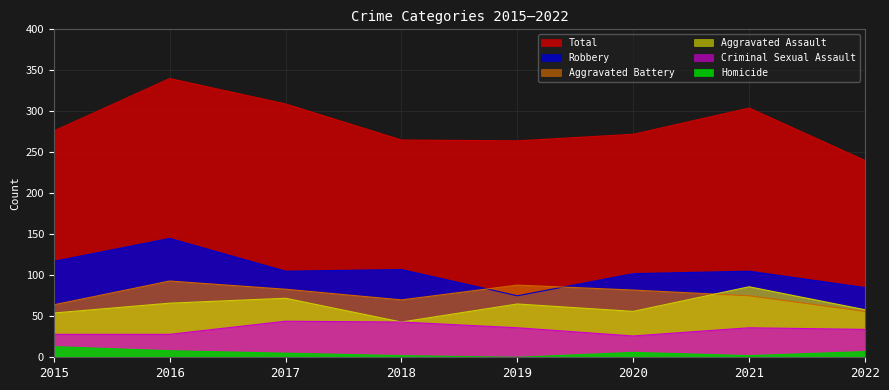

In Robbery, how many points are higher than both neighbors (excluding endpoints)?

3